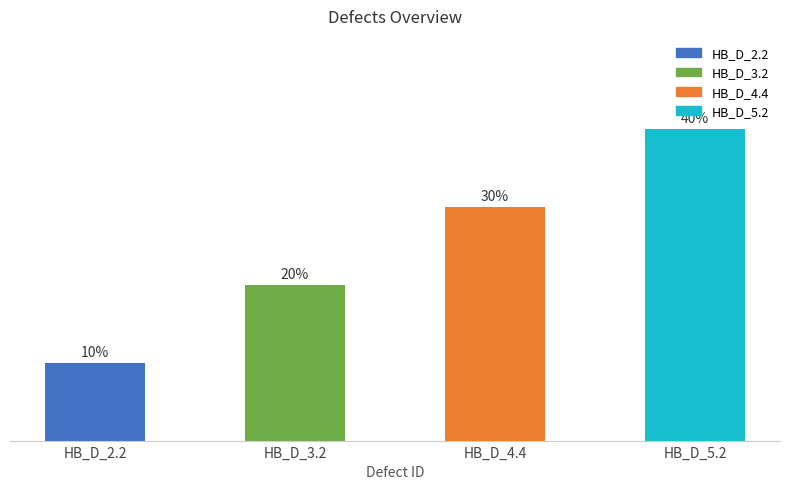

Does the chart contain any negative values?

No